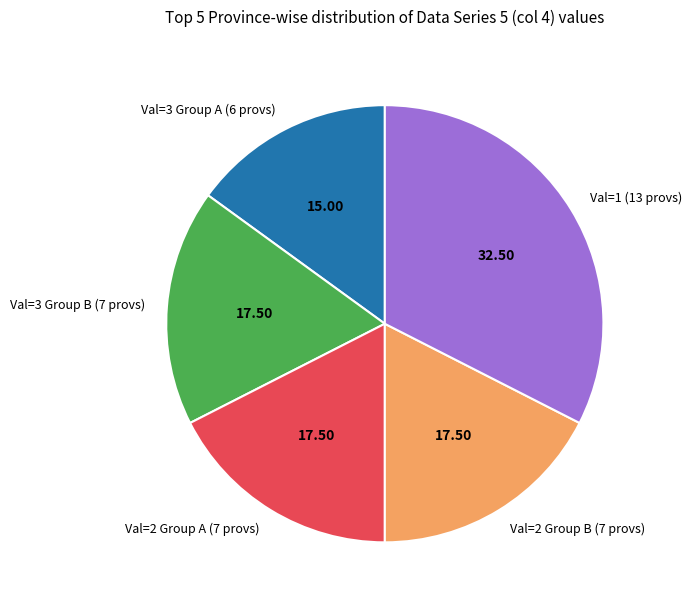

Between Val=3 Group B (7 provs) and Val=1 (13 provs), which is larger?

Val=1 (13 provs)